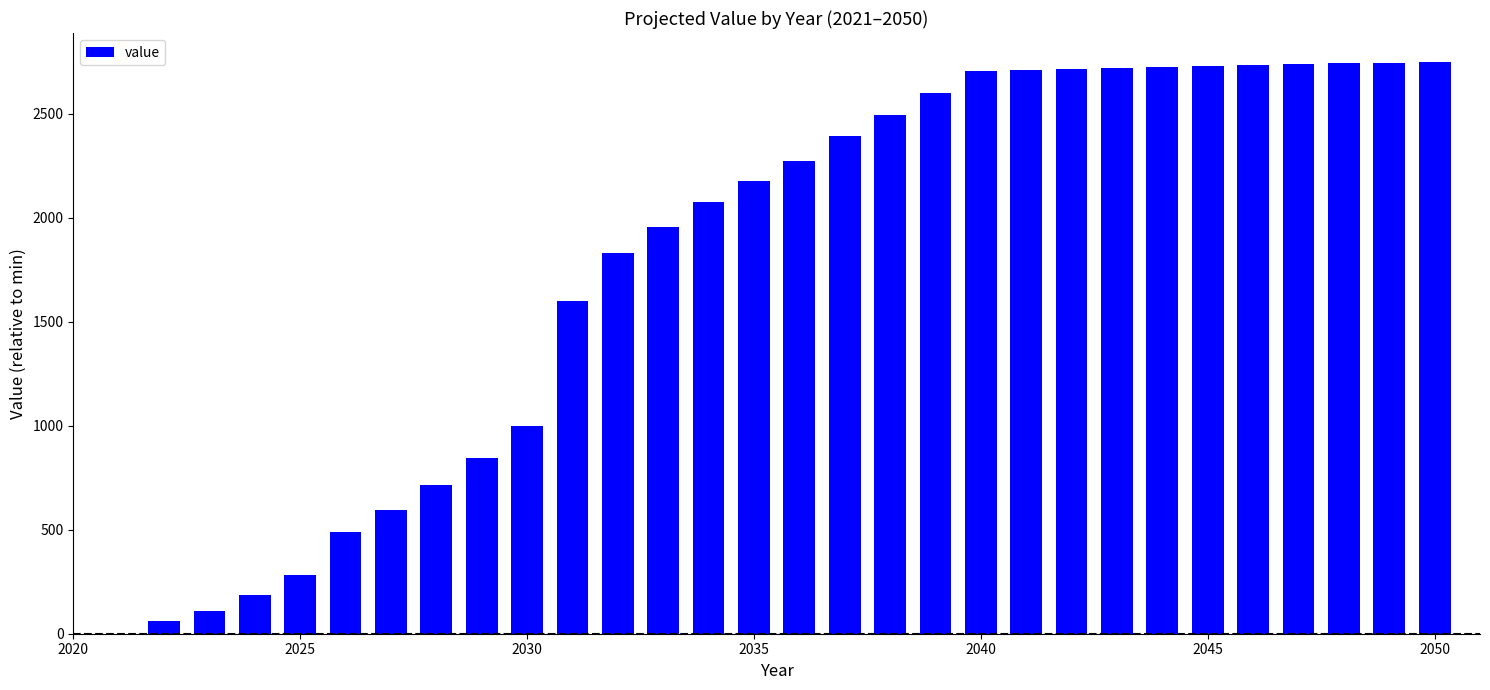

What is the maximum value shown in the chart?

2751